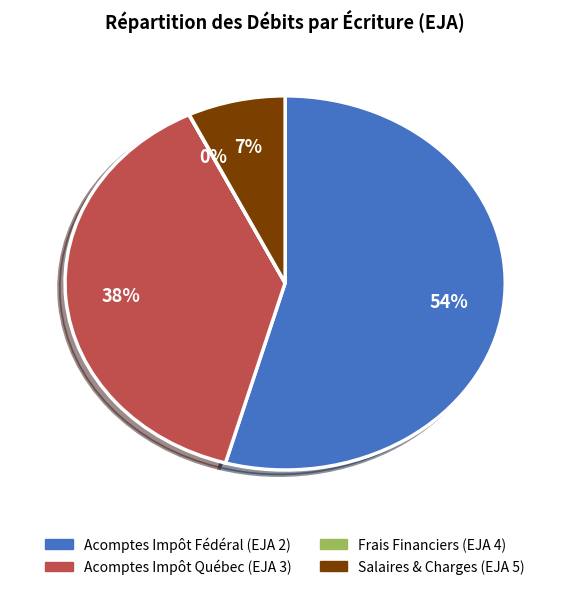

To the nearest percent, what portion does Salaires & Charges (EJA 5) represent?

7%